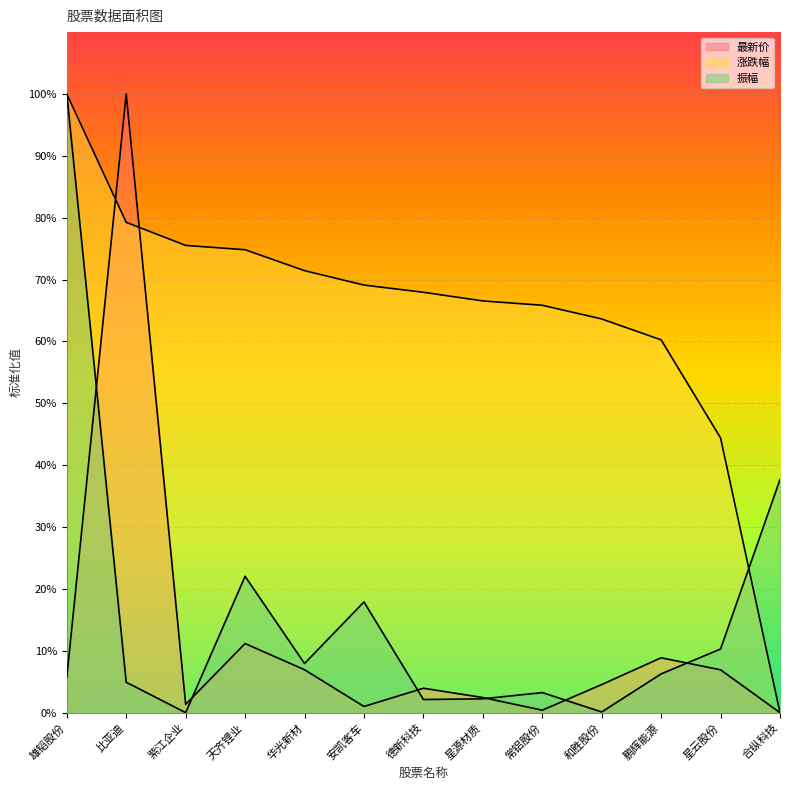

Reading left to right, extract all data points from this chart.

最新价: 雄韬股份=5.7	比亚迪=100.0	紫江企业=1.3	天齐锂业=11.2	华光新材=6.9	安凯客车=1.0	德新科技=3.9	星源材质=2.4	常铝股份=0.4	和胜股份=4.5	鹏辉能源=8.9	星云股份=6.9	合纵科技=0.0
涨跌幅: 雄韬股份=100.0	比亚迪=79.3	紫江企业=75.5	天齐锂业=74.8	华光新材=71.4	安凯客车=69.1	德新科技=67.9	星源材质=66.6	常铝股份=65.9	和胜股份=63.6	鹏辉能源=60.3	星云股份=44.4	合纵科技=0.0
振幅: 雄韬股份=100.0	比亚迪=4.9	紫江企业=0.0	天齐锂业=22.0	华光新材=7.9	安凯客车=17.9	德新科技=2.1	星源材质=2.2	常铝股份=3.2	和胜股份=0.1	鹏辉能源=6.3	星云股份=10.3	合纵科技=37.7